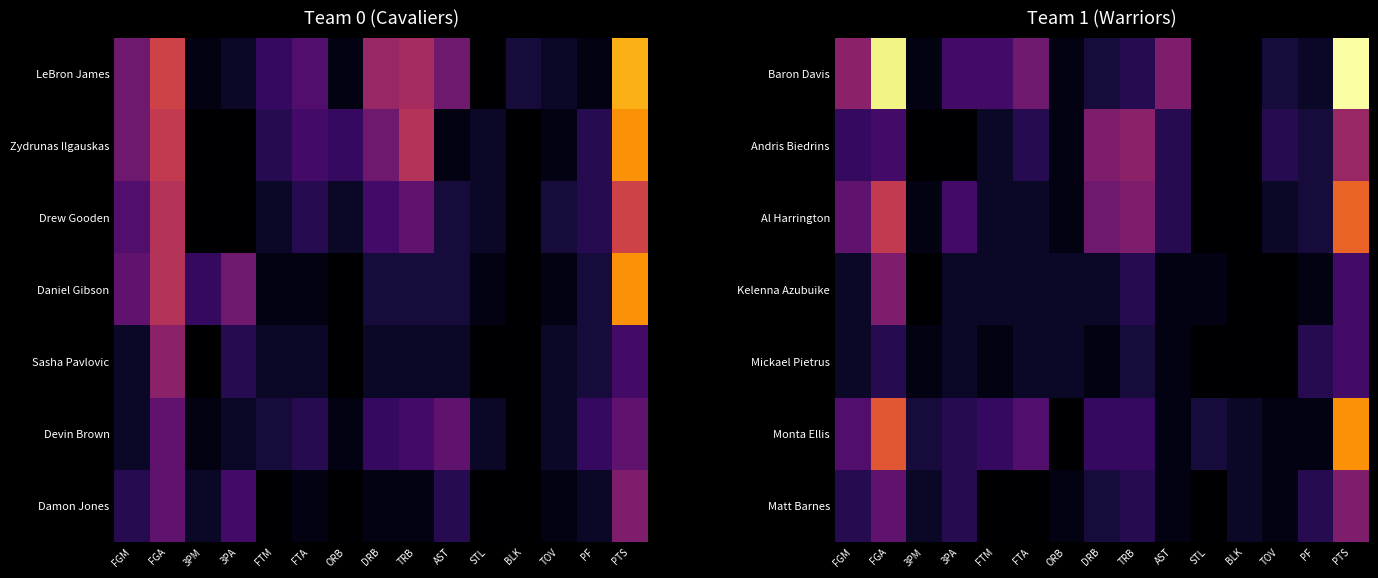

What is the difference between the second highest and second lowest values in the Monta Ellis series?

17